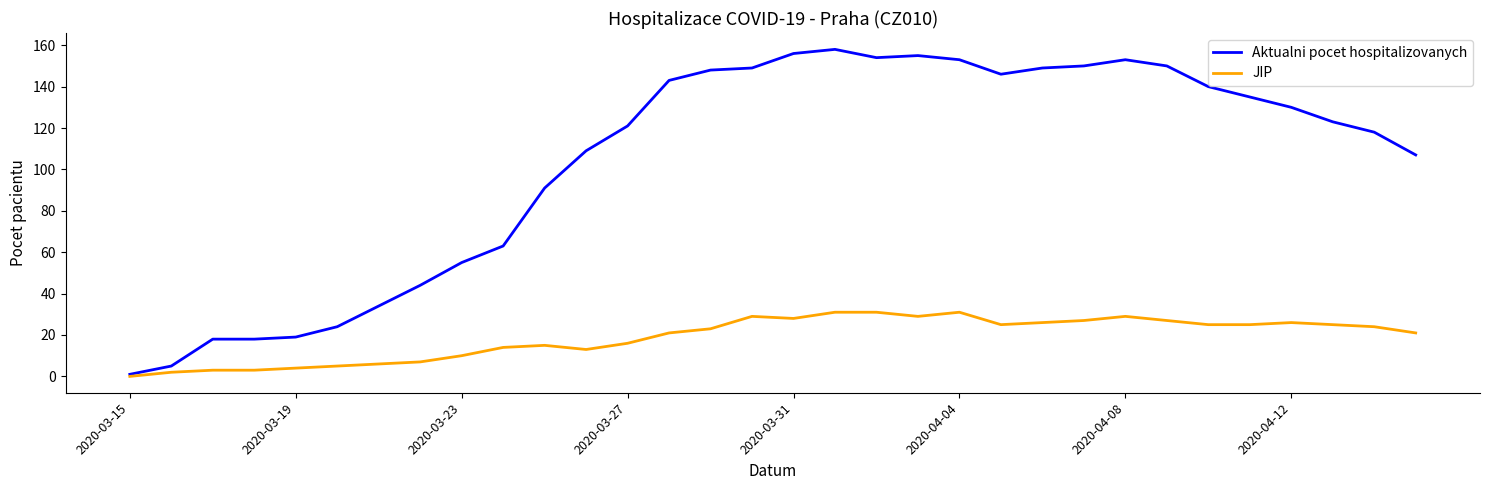

List the series in order of their peak value, highest first.

Aktualni pocet hospitalizovanych, JIP